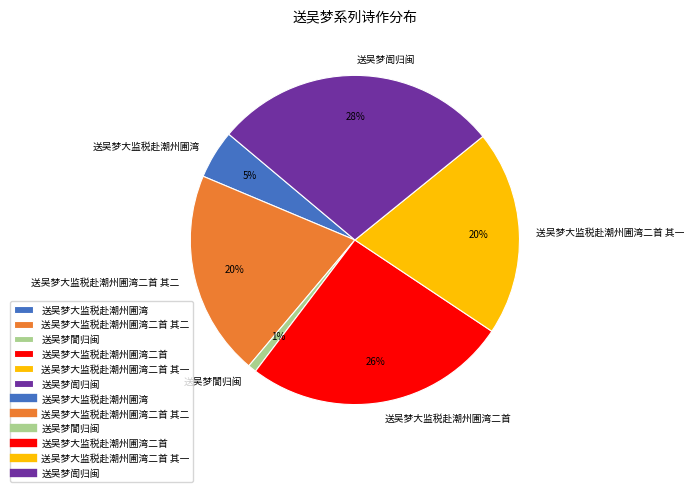

To the nearest percent, what percentage of the pie is 送吴梦誾归闽?

1%